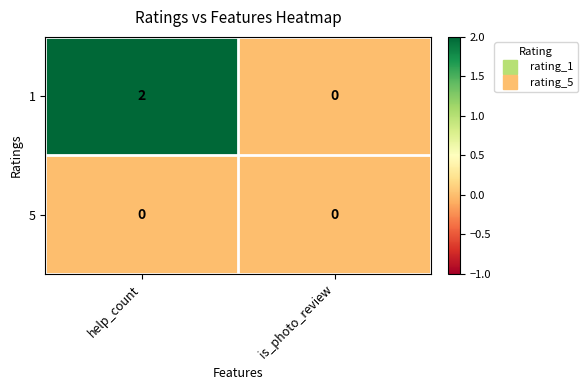

The 1 series shows 3 at help_count. True or false?

False